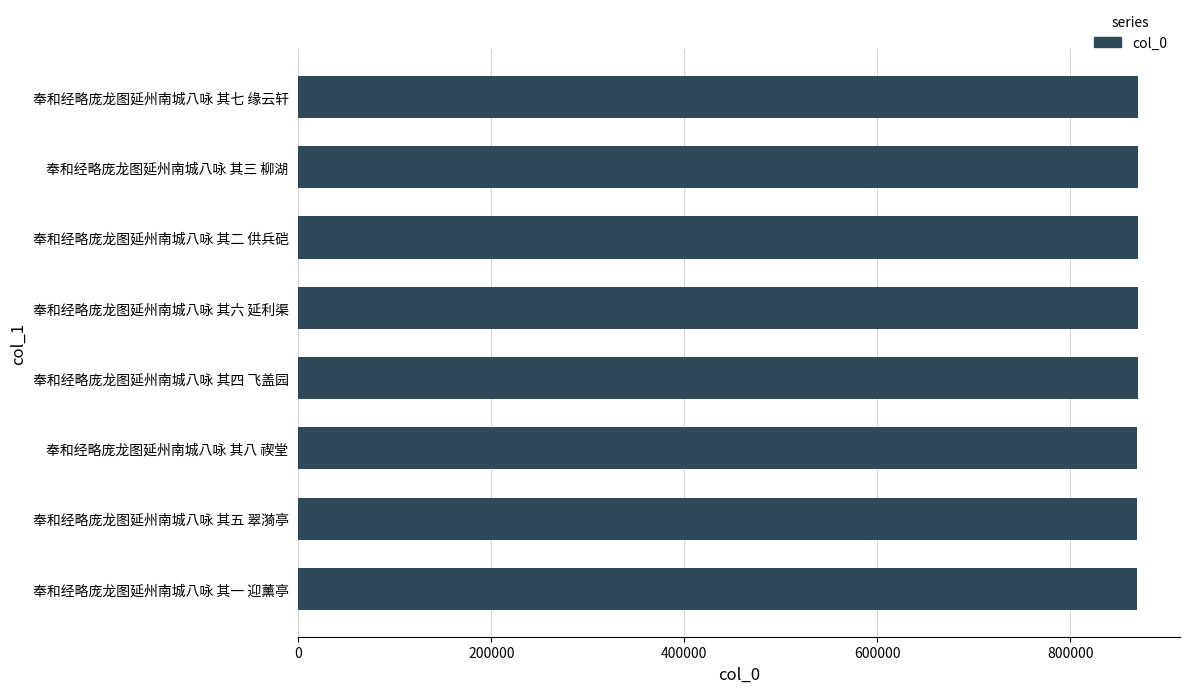

What is the ratio of the value at 奉和经略庞龙图延州南城八咏 其一 迎薰亭 to the value at 奉和经略庞龙图延州南城八咏 其八 禊堂?

1.0